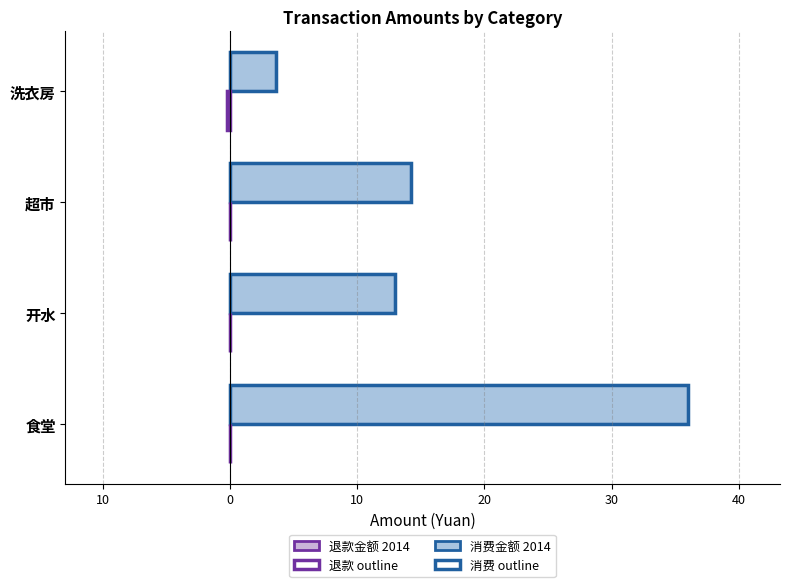

Reading right to left, list all the values displayed in this chart.

消费金额 2014: 3.6	14.2	12.9	36.0
退款金额 2014: -0.3	0.0	0.0	0.0
正向消费 outline: 3.6	14.2	12.9	36.0
负向退款 outline: -0.3	0.0	0.0	0.0